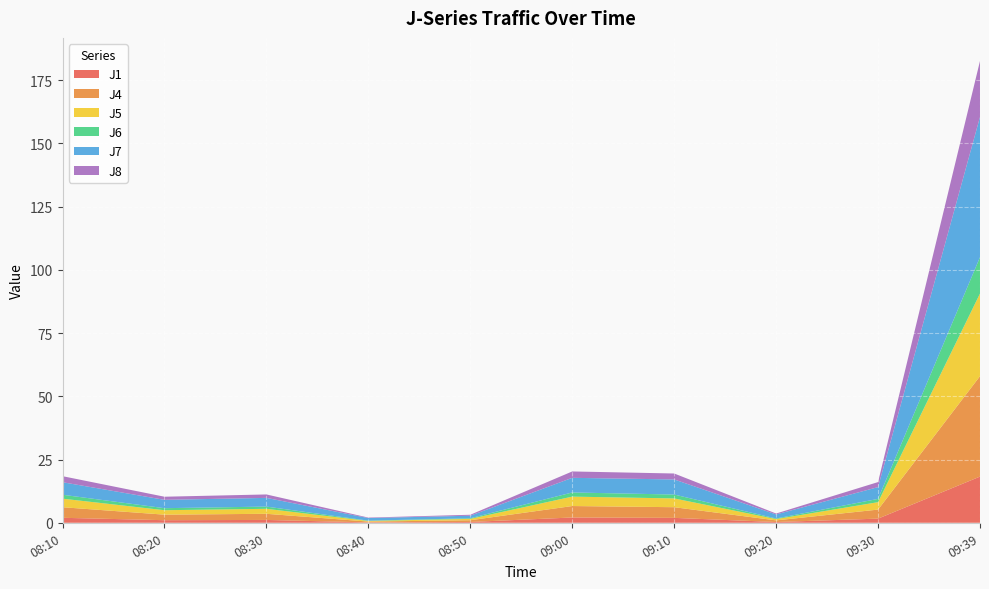

Reading left to right, list all the values displayed in this chart.

J1: 08:10=2.0	08:20=1.0	08:30=1.1	08:40=0.1	08:50=0.3	09:00=2.1	09:10=1.9	09:20=0.3	09:30=1.6	09:39=18.3
J4: 08:10=4.2	08:20=2.2	08:30=2.4	08:40=0.3	08:50=0.7	09:00=4.5	09:10=4.2	09:20=0.7	09:30=3.6	09:39=39.7
J5: 08:10=3.4	08:20=1.8	08:30=2.0	08:40=0.2	08:50=0.5	09:00=3.7	09:10=3.5	09:20=0.5	09:30=2.9	09:39=32.7
J6: 08:10=1.6	08:20=0.8	08:30=0.9	08:40=0.1	08:50=0.2	09:00=1.6	09:10=1.5	09:20=0.2	09:30=1.3	09:39=14.4
J7: 08:10=5.0	08:20=3.3	08:30=3.4	08:40=1.0	08:50=1.0	09:00=5.8	09:10=6.0	09:20=1.6	09:30=4.7	09:39=55.5
J8: 08:10=2.4	08:20=1.2	08:30=1.4	08:40=0.2	08:50=0.4	09:00=2.5	09:10=2.4	09:20=0.4	09:30=2.0	09:39=22.1